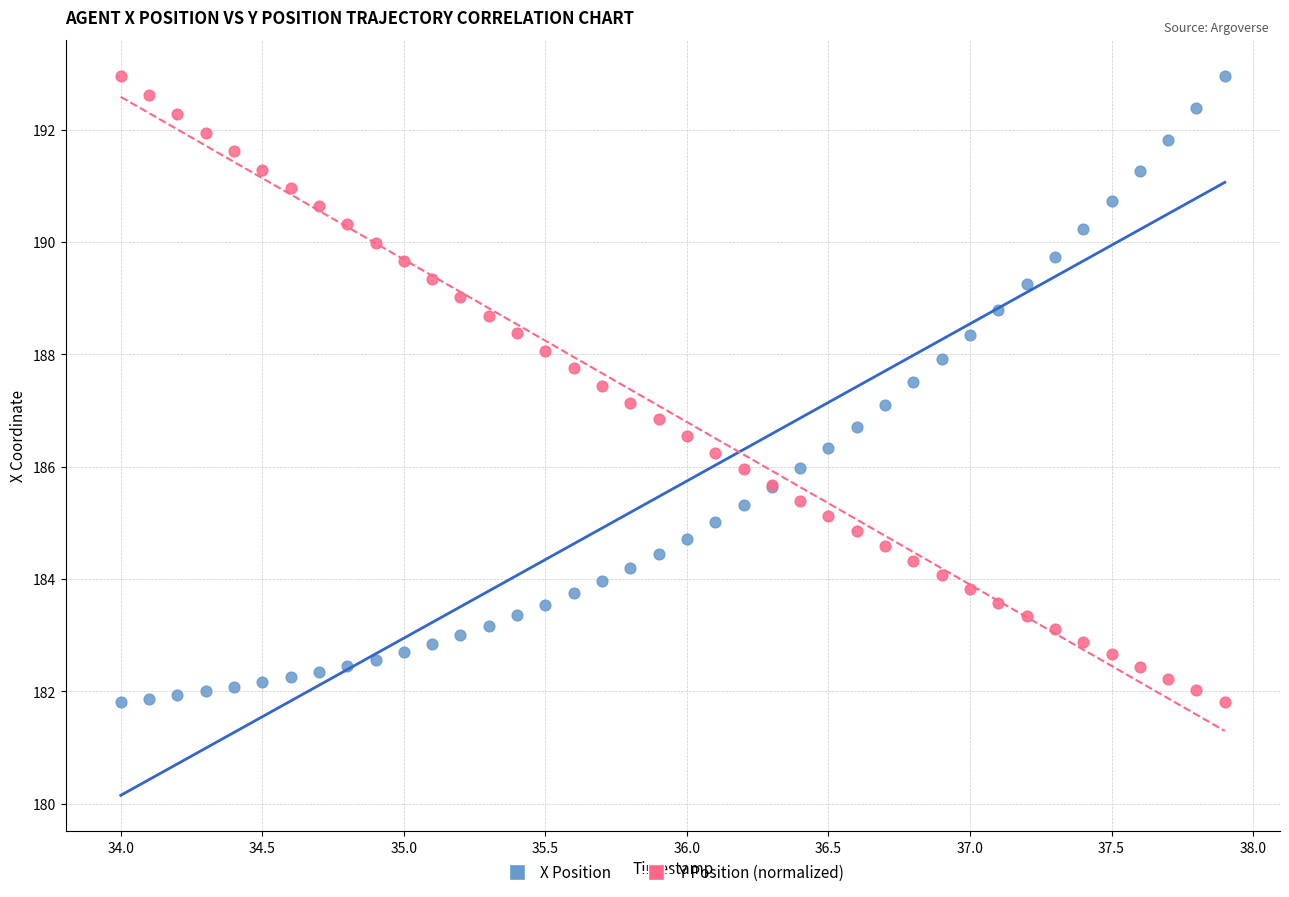

What is the X range (max minus min) for the scatter plot?

3.9